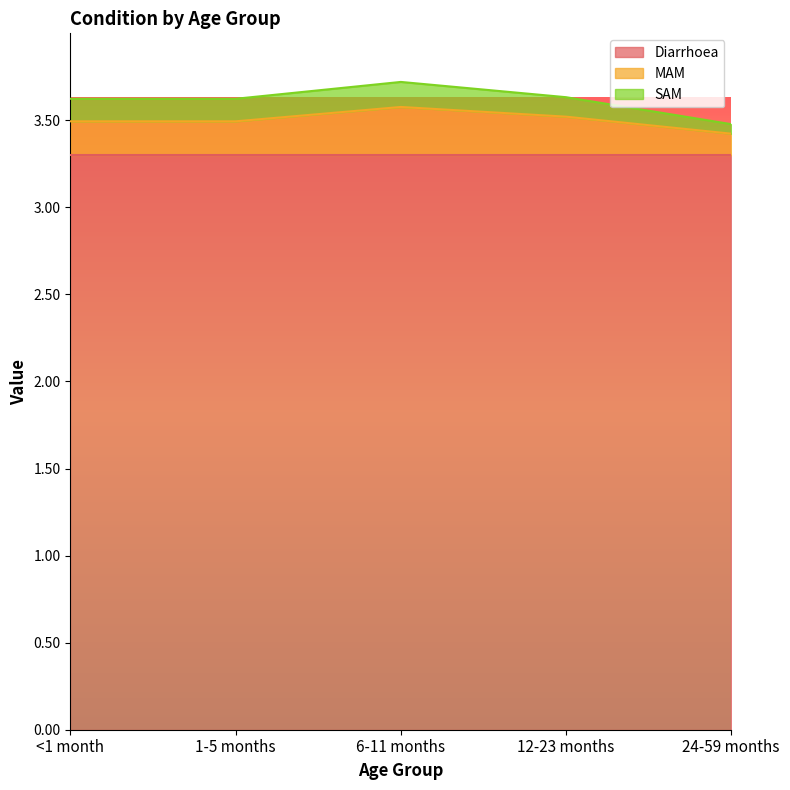

At how many categories does at least one series exceed 1?

5